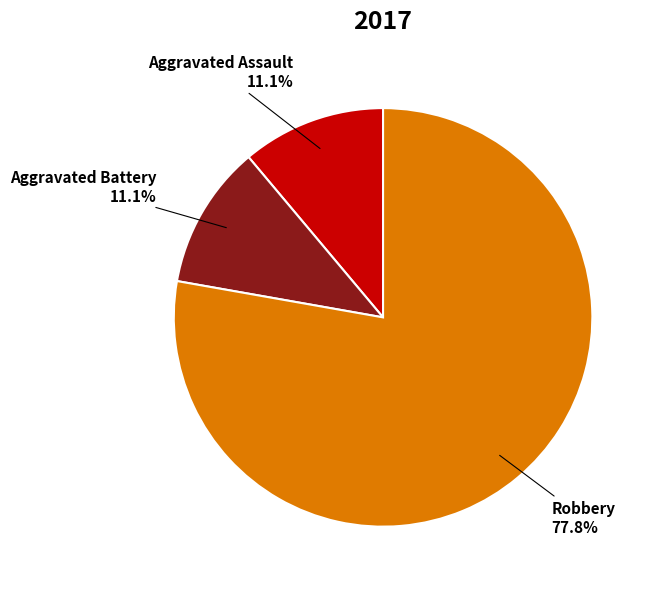

Which has a higher value, Robbery or Aggravated Assault?

Robbery